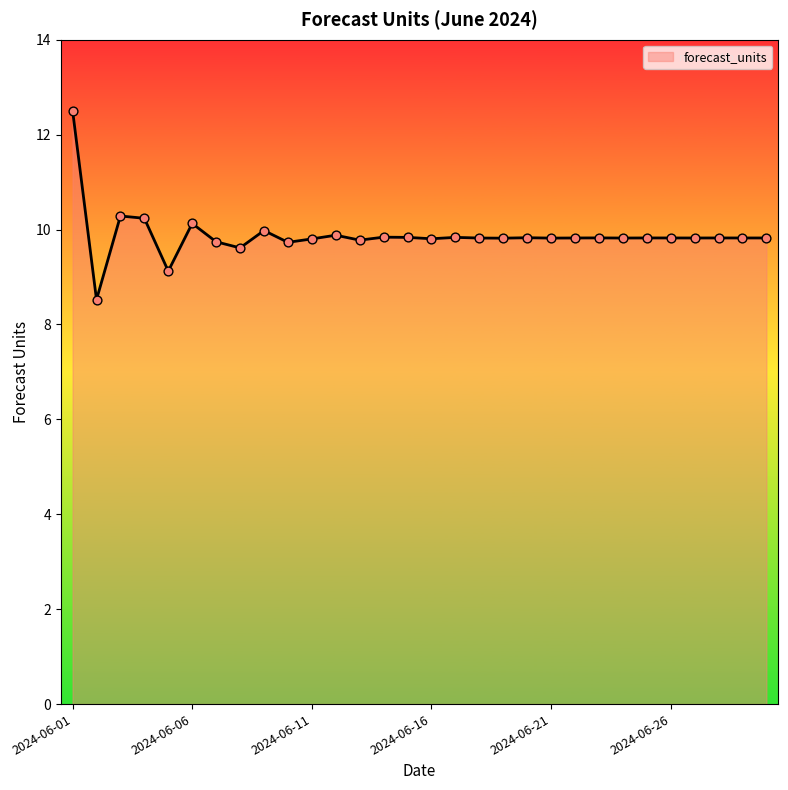

What is the maximum value shown in the chart?

12.5